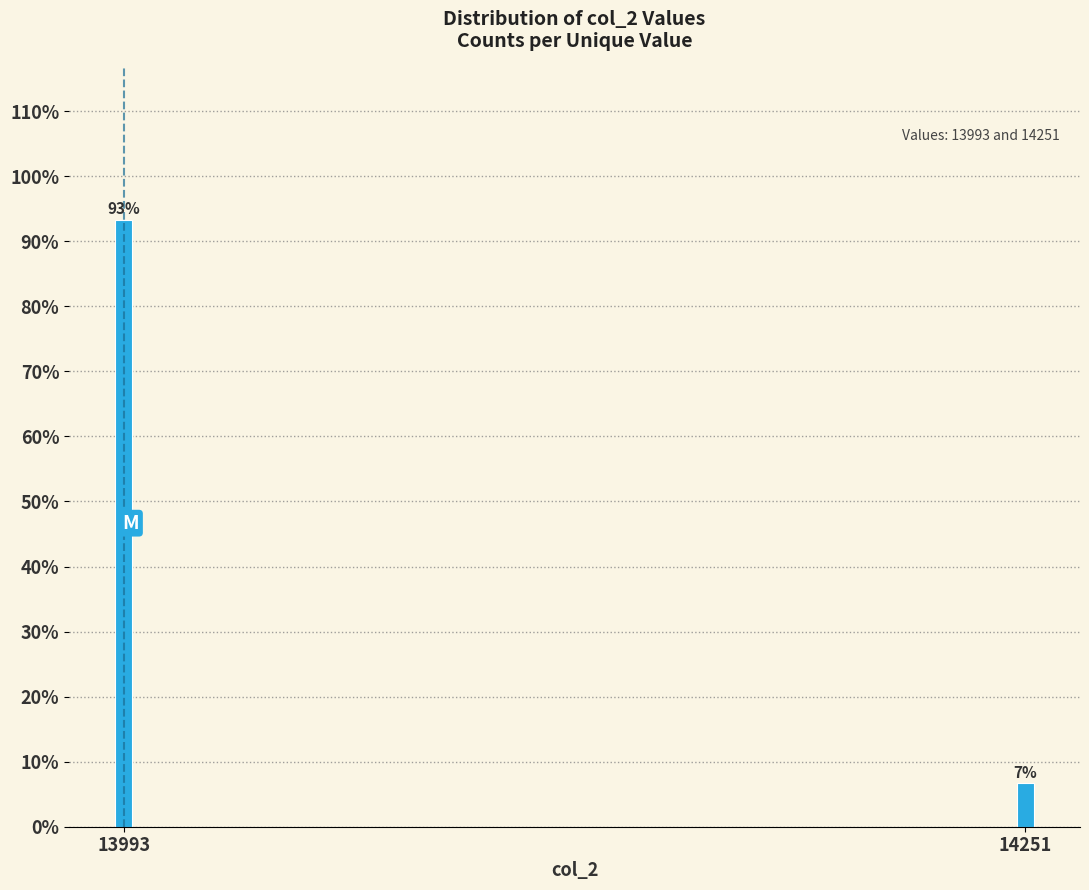

List the labels in order of value, largest first.

13993, 14251